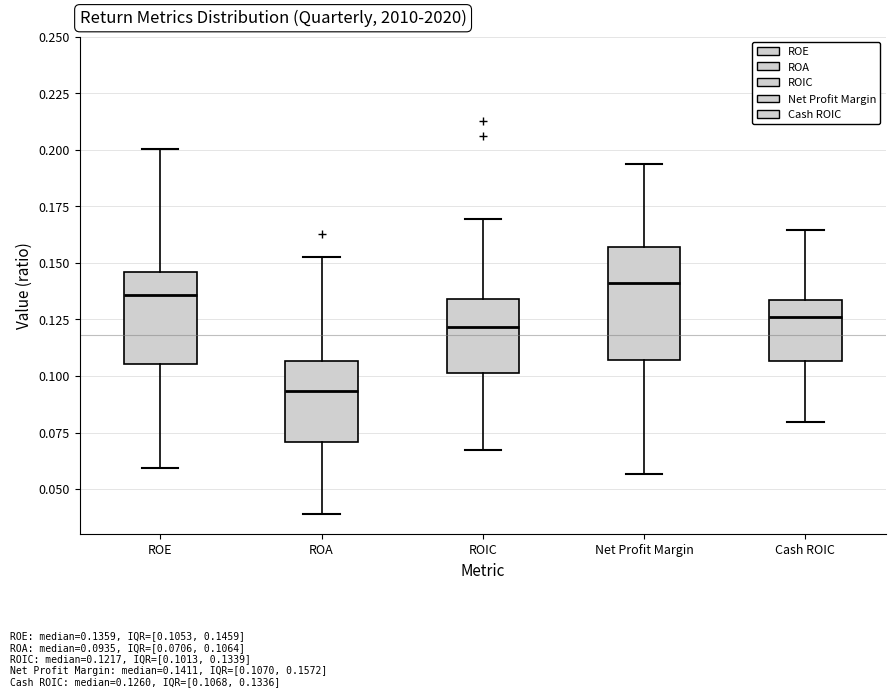

Reading left to right, read every box against the y-axis: the position of its median line, the range the box covers, and the ends of its whiskers. The values are not printed on the chart, so give them approximately, as read against the axis.

ROE: median 0.135, box 0.105 to 0.145, whiskers 0.060 to 0.200
ROA: median 0.095, box 0.070 to 0.105, whiskers 0.040 to 0.155
ROIC: median 0.120, box 0.100 to 0.135, whiskers 0.070 to 0.170
Net Profit Margin: median 0.140, box 0.105 to 0.155, whiskers 0.055 to 0.195
Cash ROIC: median 0.125, box 0.105 to 0.135, whiskers 0.080 to 0.165